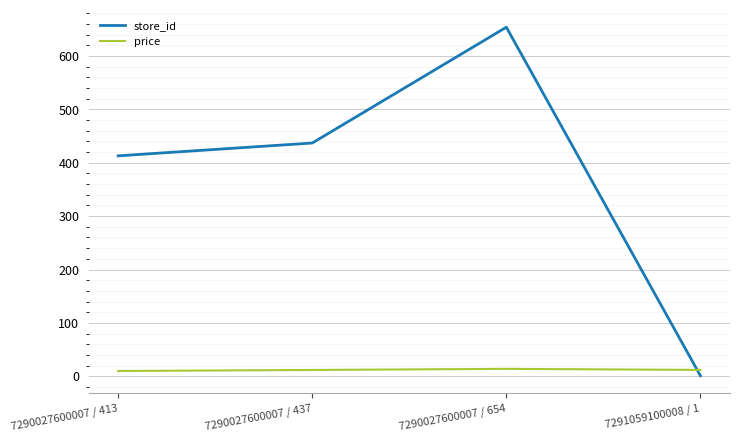

Where is store_id nearest to the value 327?

7290027600007 / 413